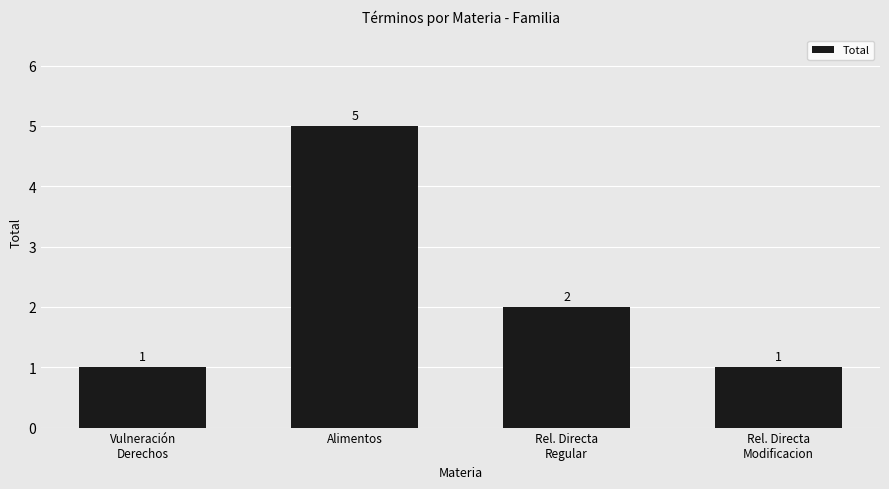

Which has a higher value, Rel. Directa
Regular or Rel. Directa
Modificacion?

Rel. Directa
Regular